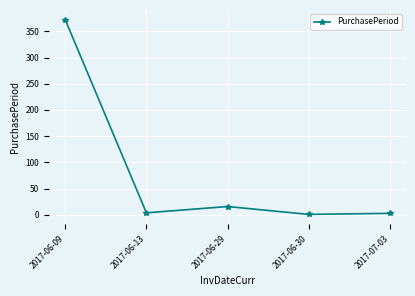

How many lines are shown in the chart?

1